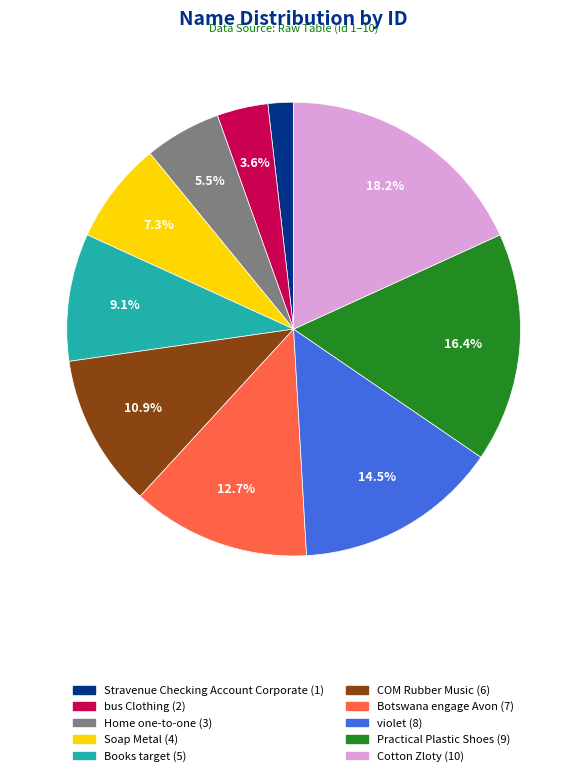

To the nearest percent, what is the difference between the COM Rubber Music and Books target slice percentages?

2%